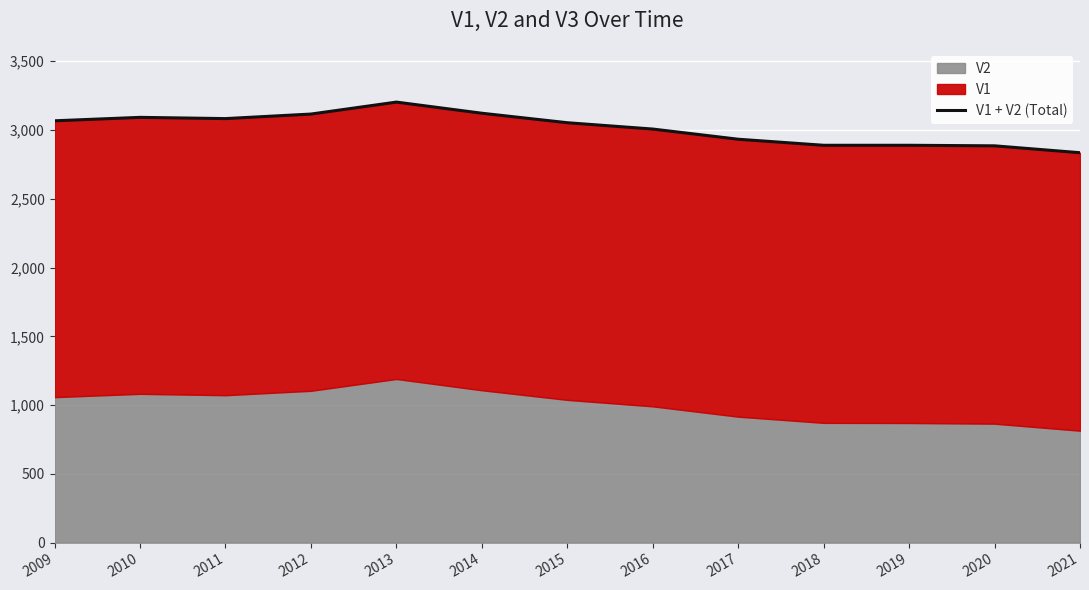

What is the difference between the second highest and minimum values?

287